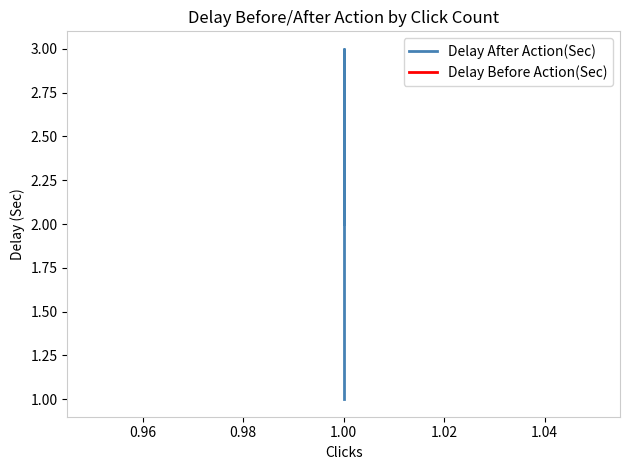

True or false: Delay Before Action(Sec) and Delay After Action(Sec) intersect in this chart.

False